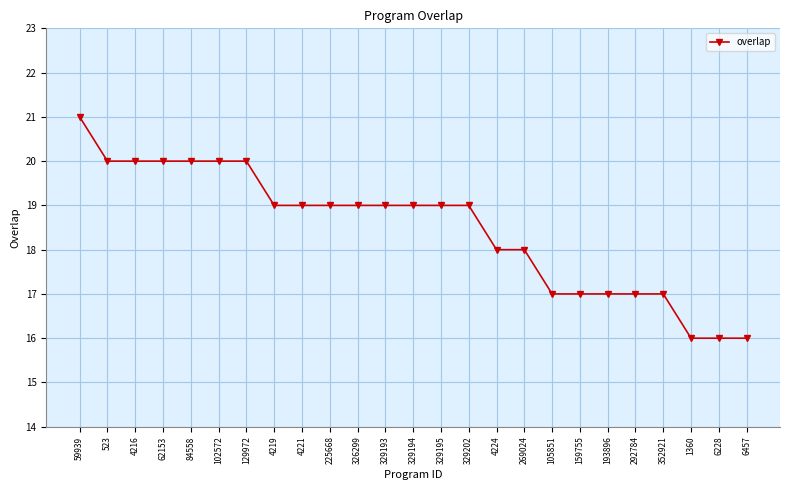

What is the smallest value displayed?

16